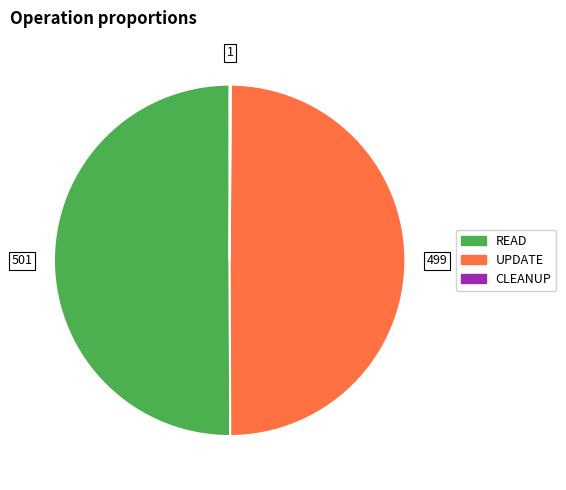

Is the sum of READ and UPDATE greater than half?

Yes